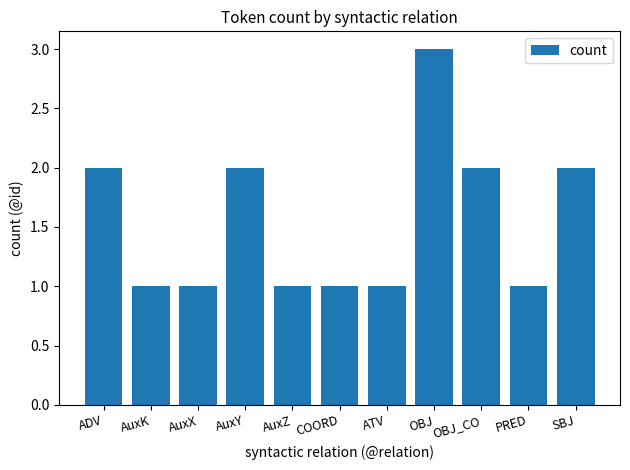

Which label corresponds to the largest value in the chart?

OBJ